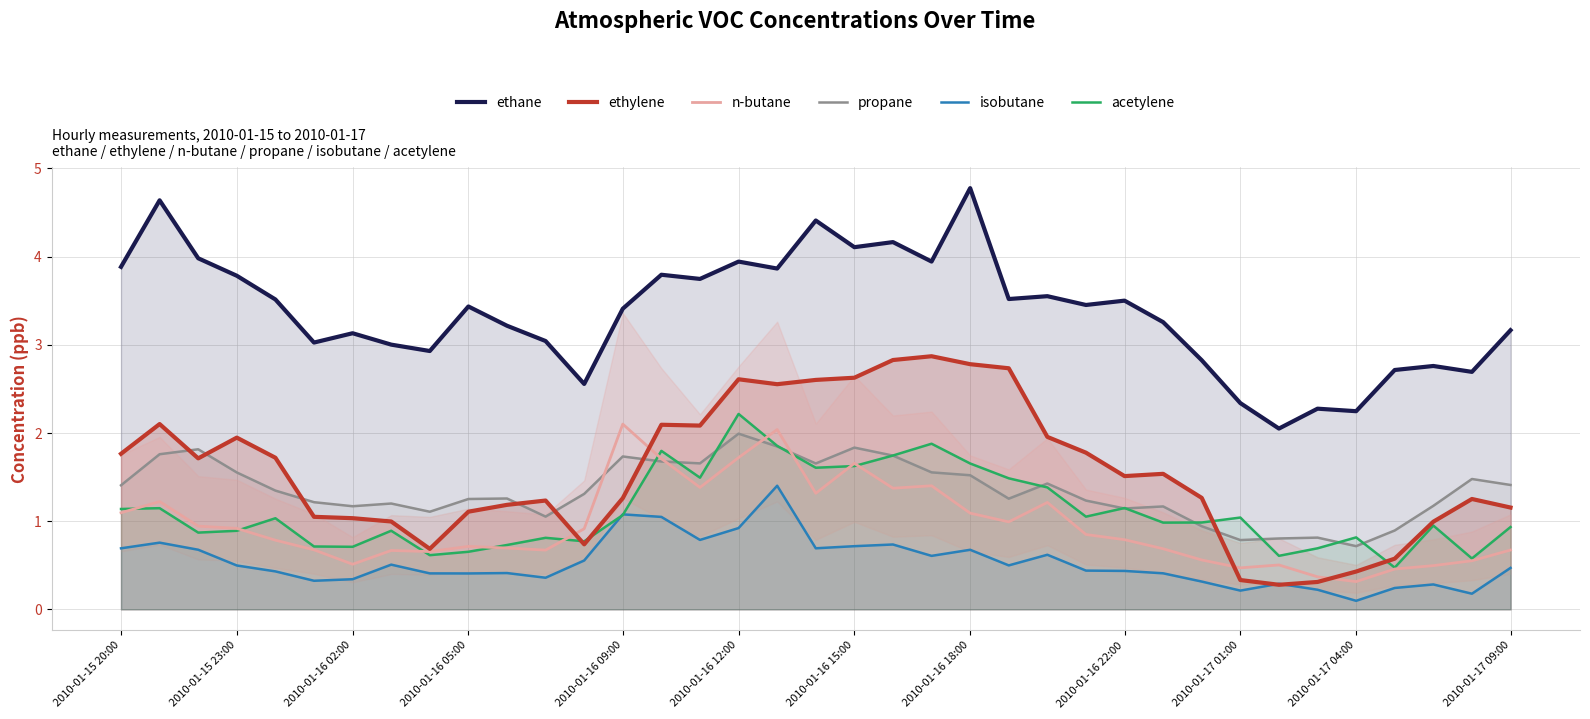

What is the maximum value shown in the chart?

4.8